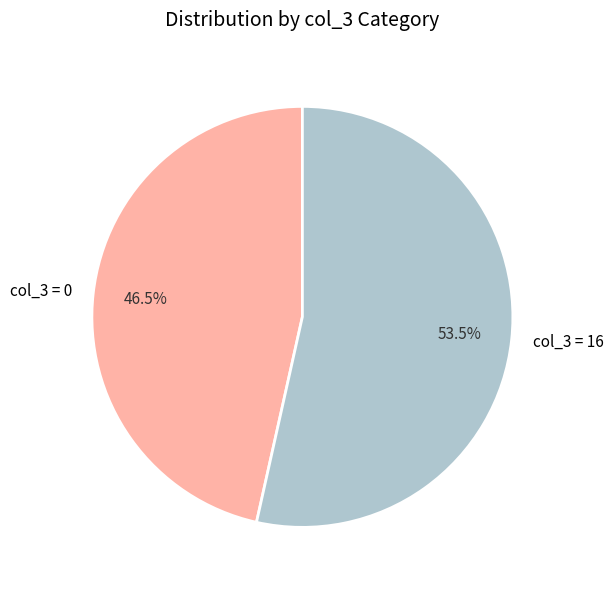

Rank the categories by value from highest to lowest.

col_3 = 16, col_3 = 0